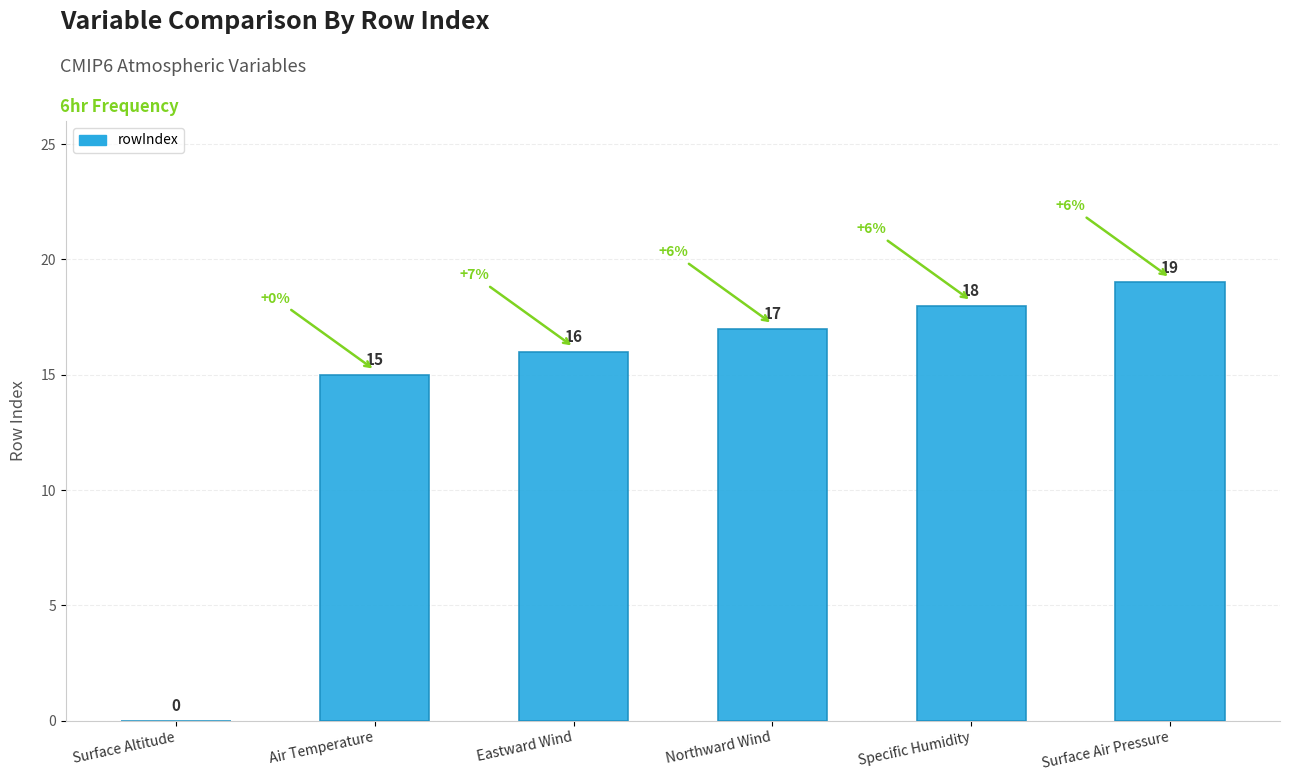

What is the sum of the values at Air Temperature and Surface Altitude?

15